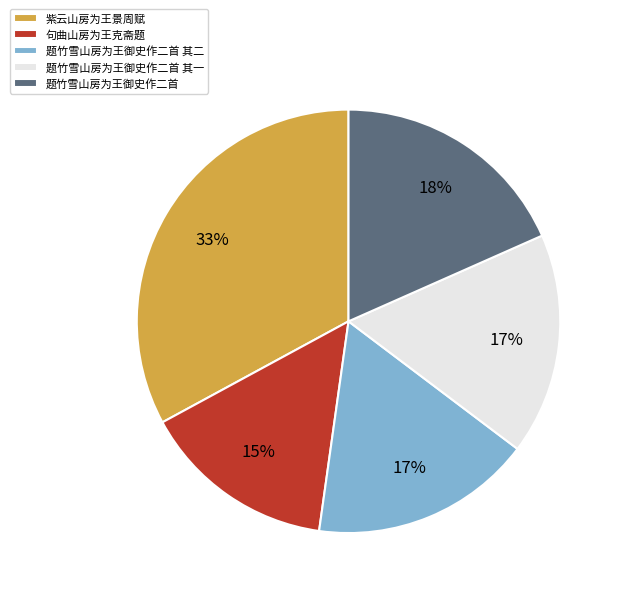

How many segments does this pie chart have?

5